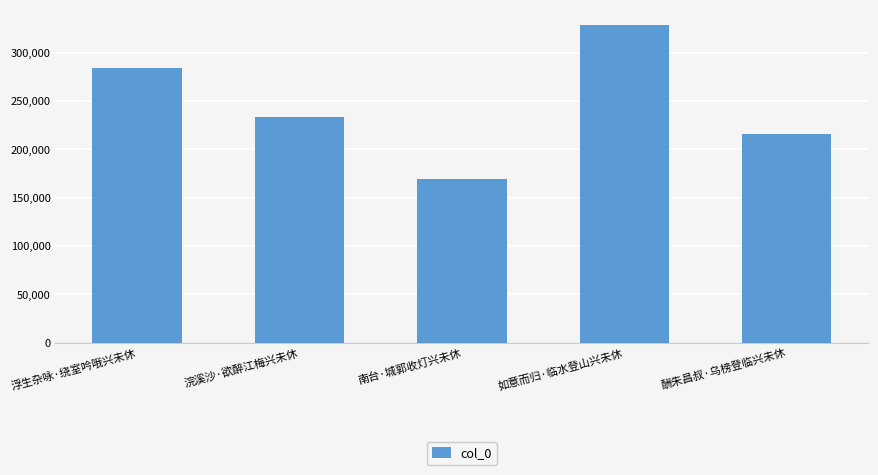

Reading right to left, list all the values displayed in this chart.

215509	328159	169420	233376	284142